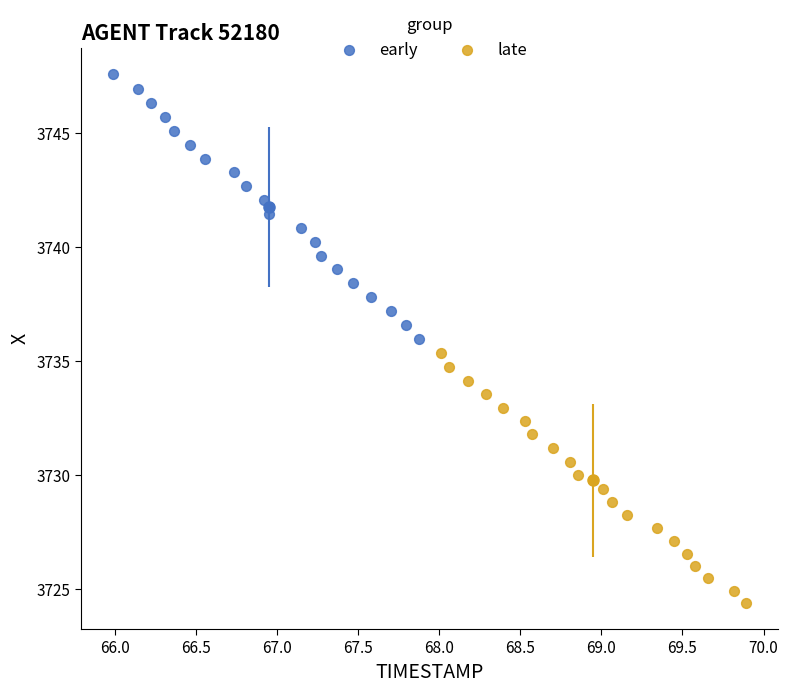

Which series reaches the maximum Y coordinate?

early